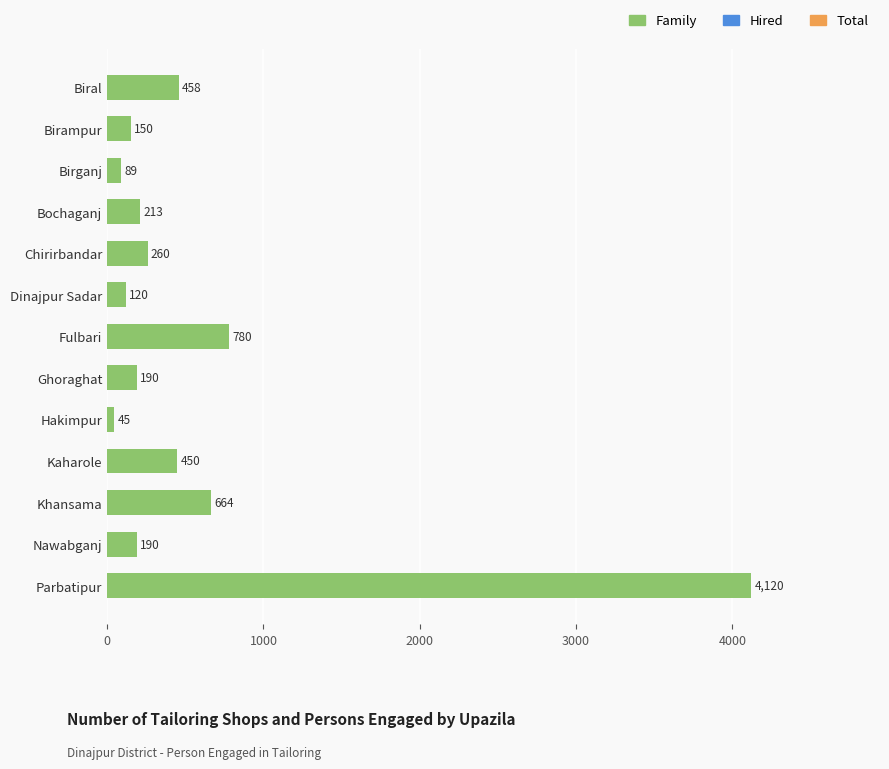

What is the label of the 9th bar from the top?

Hakimpur